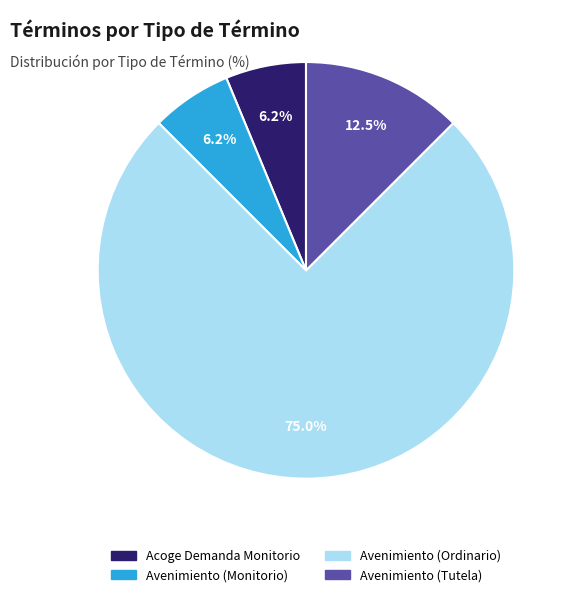

Combined, do Avenimiento (Tutela) and Acoge Demanda Monitorio account for over 50%?

No